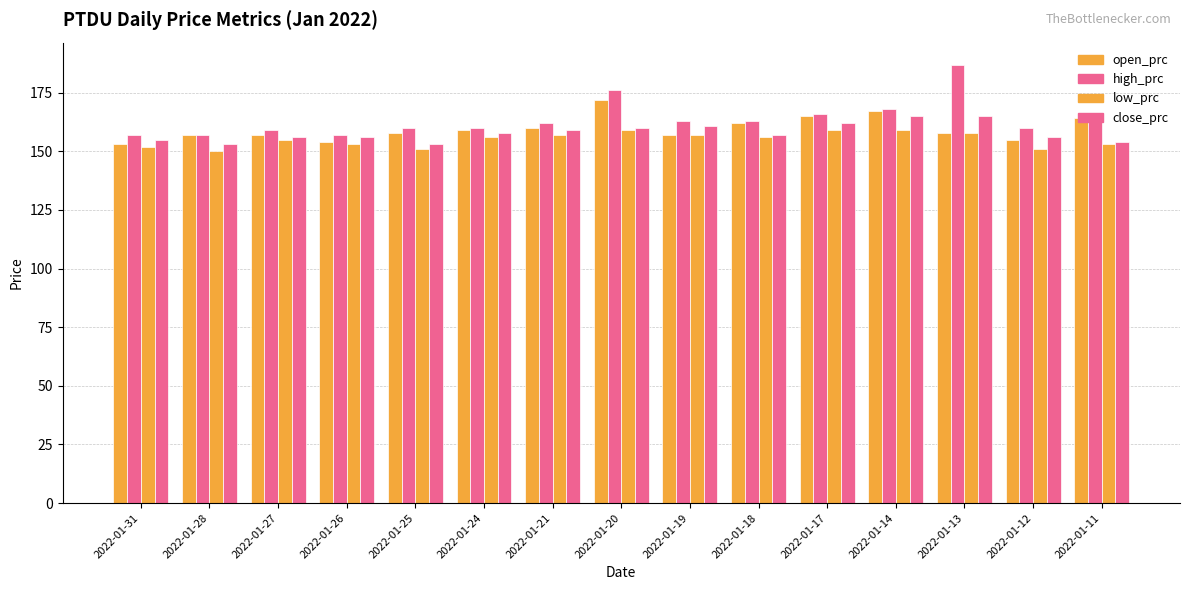

What is the value of the close_prc bar at the 7th from the left?

159